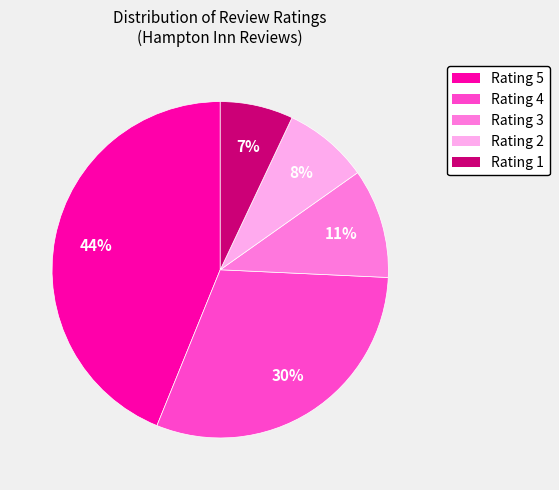

To the nearest percent, what is the average slice percentage?

20%